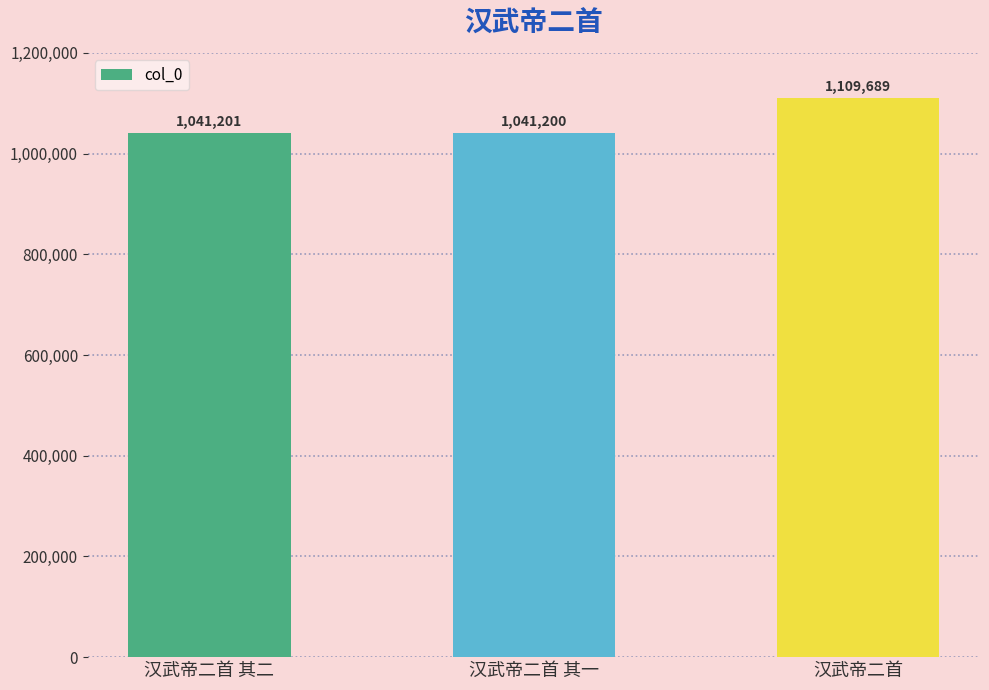

How many data points are less than 1041201?

1